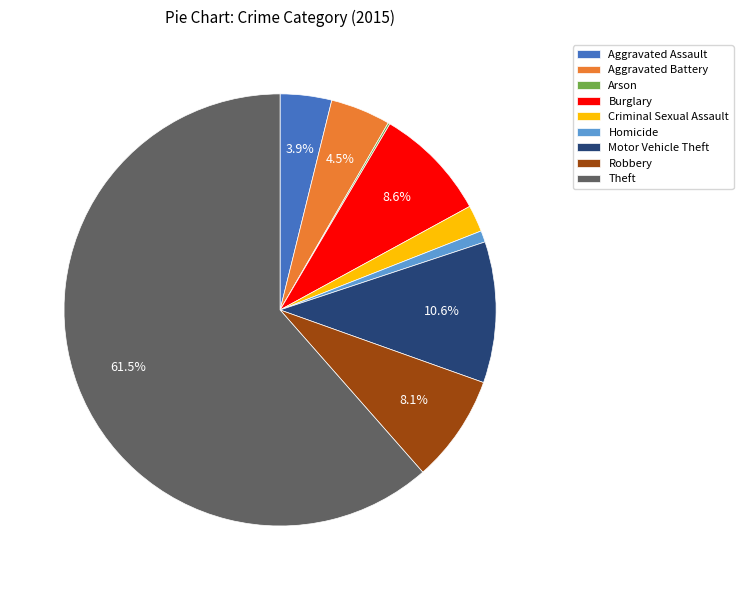

What percentage is the Motor Vehicle Theft slice, to the nearest percent?

11%